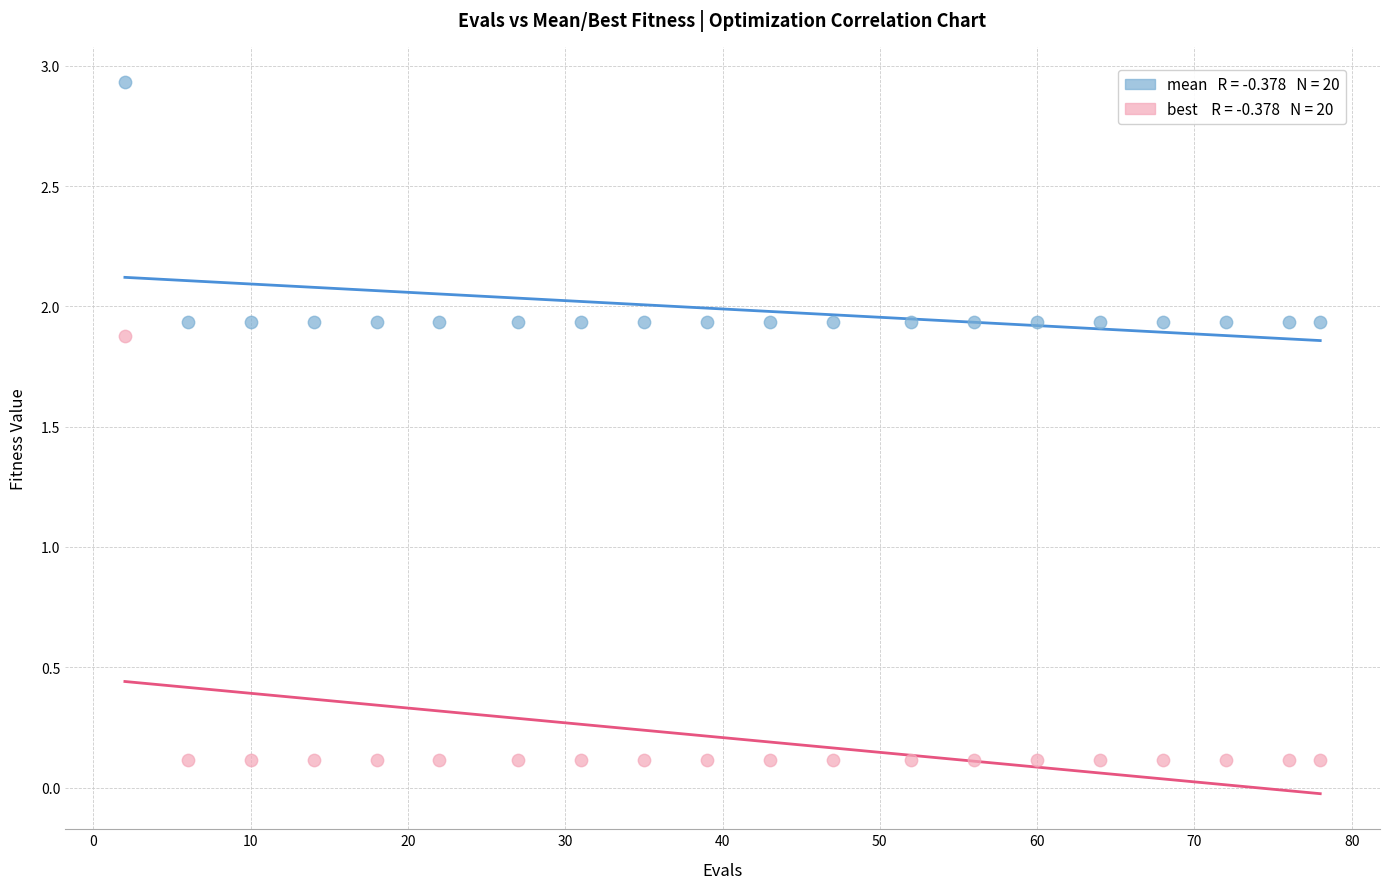

Across all data points, what is the range of X values (max minus min)?

76.0